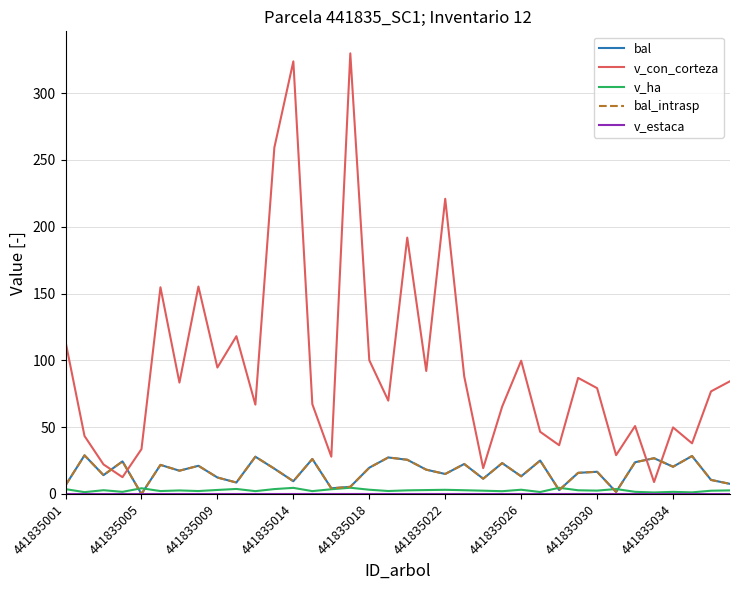

True or false: v_con_corteza and v_ha cross at least once.

False